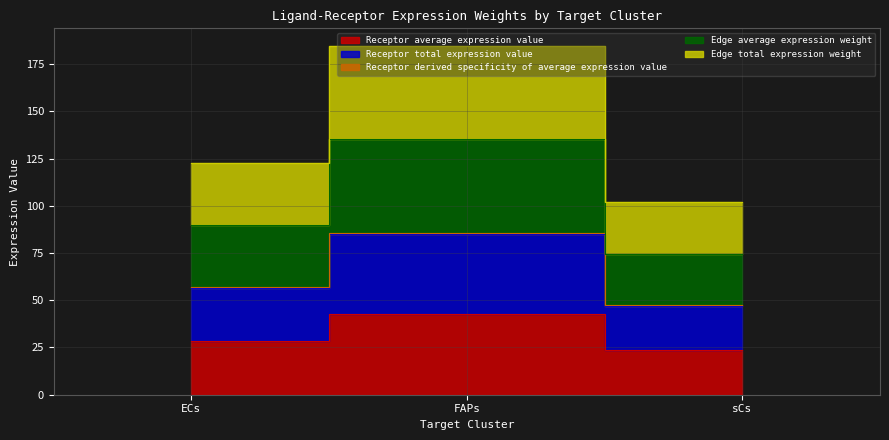

What is the label of the 3rd point from the left?

sCs